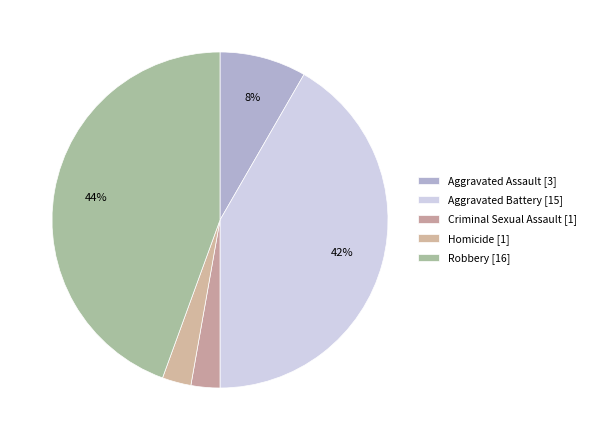

Is there any slice that represents more than half of the pie?

No